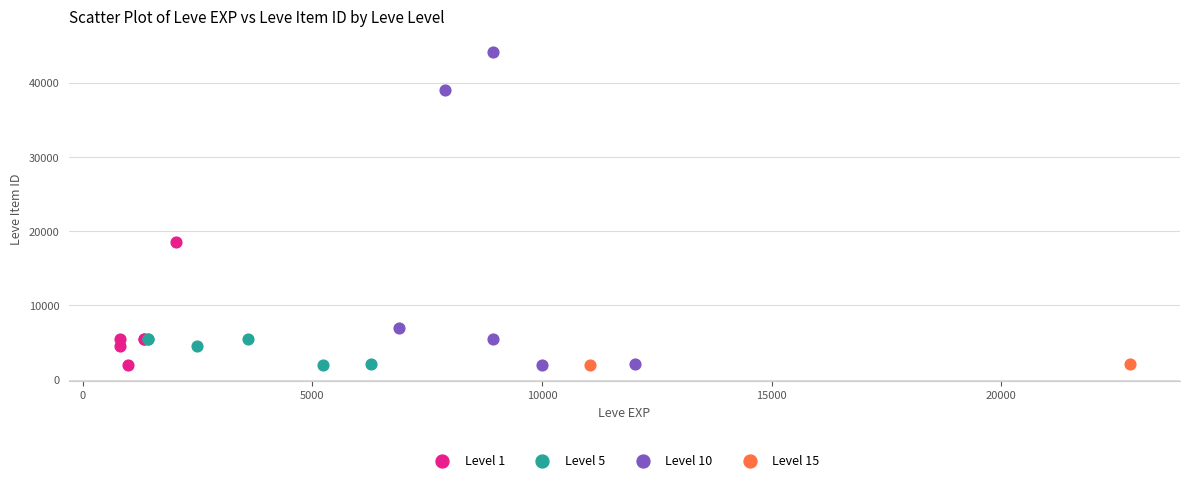

Which series reaches the maximum Y coordinate?

Level 10